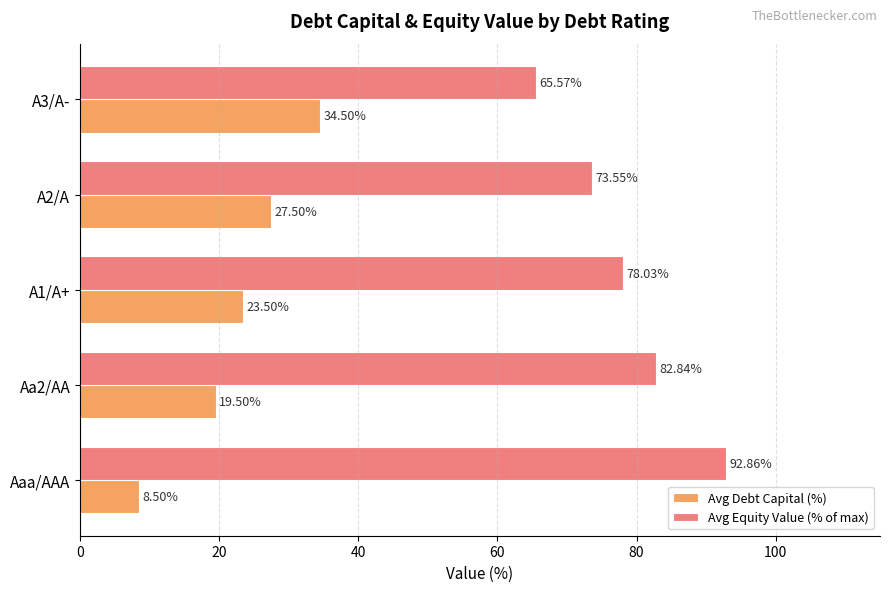

What is the average value of the Avg Equity Value (% of max) series?

78.6